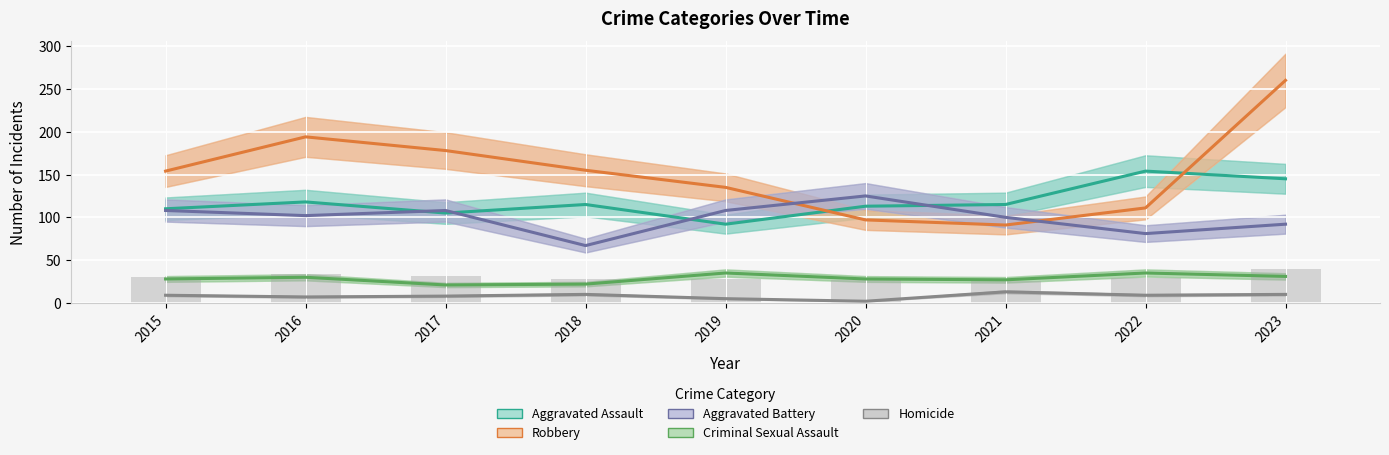

What is the total value across all series at 2022?

390